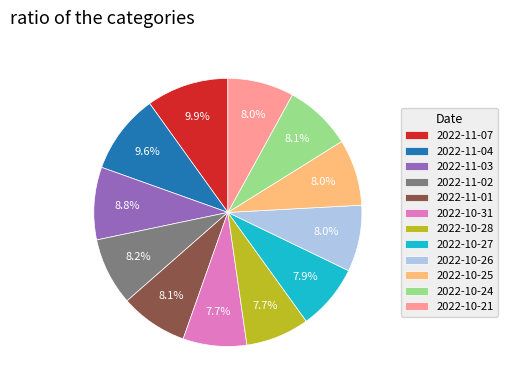

Is it true that 2022-10-28 is 8% of the pie?

True